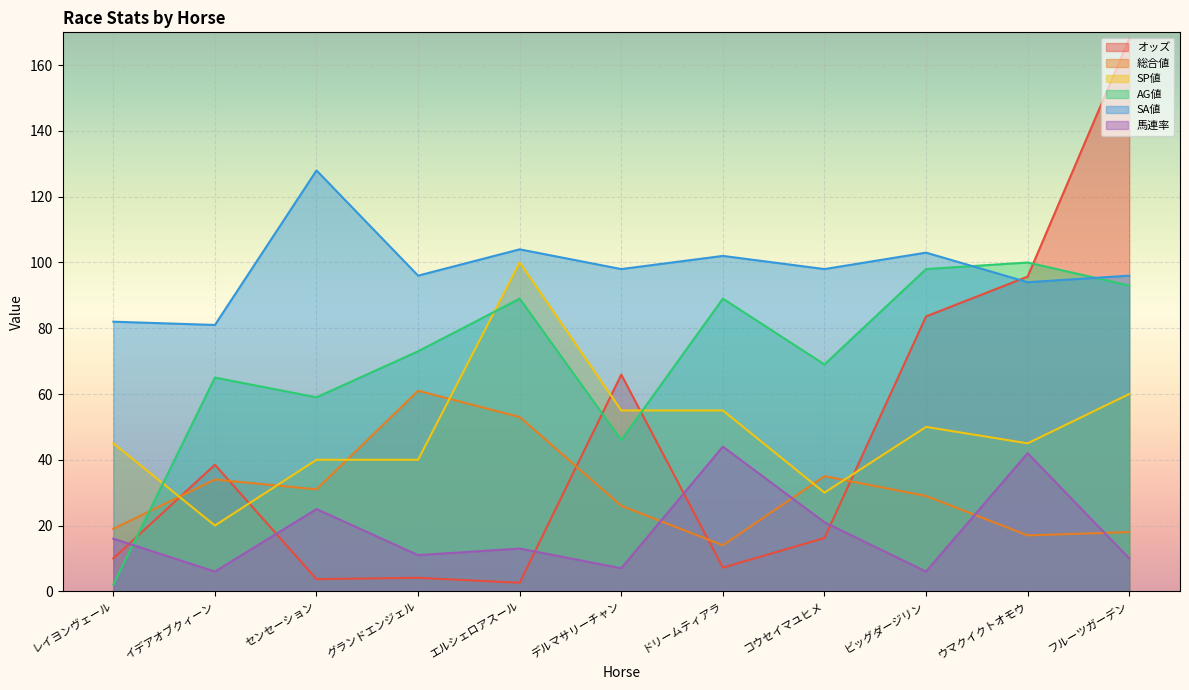

How many lines are shown in the chart?

6